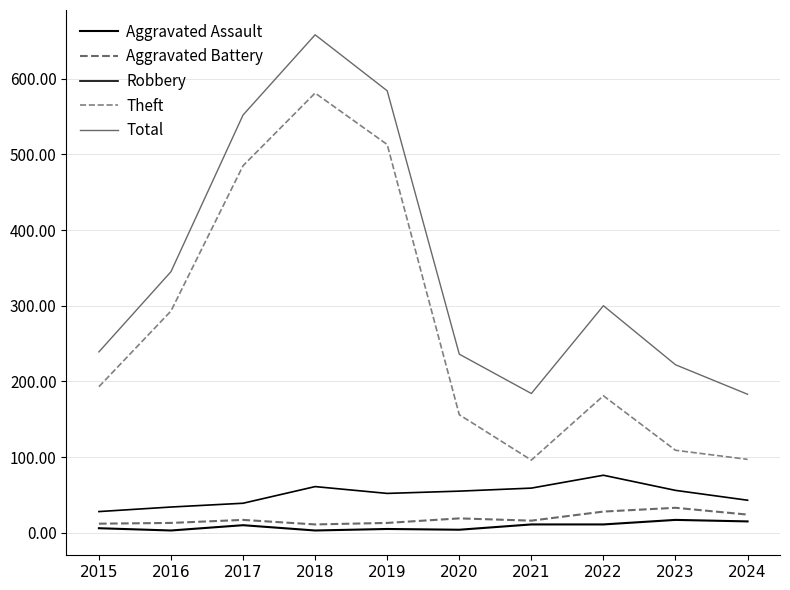

What is the total value across all series at 2024?

362